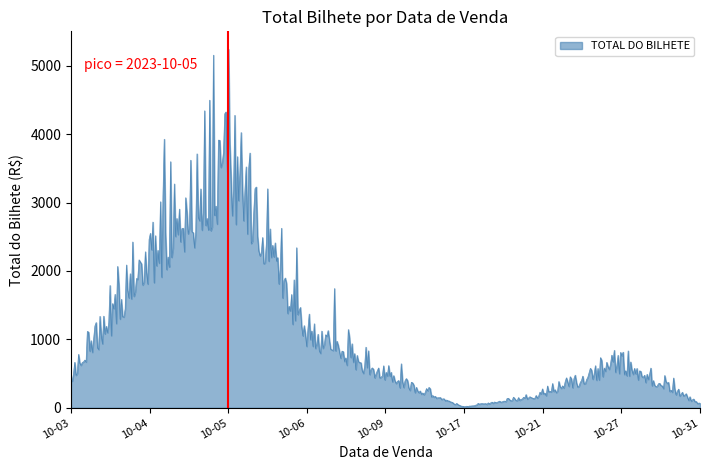

What is the greatest value displayed?

5239.7